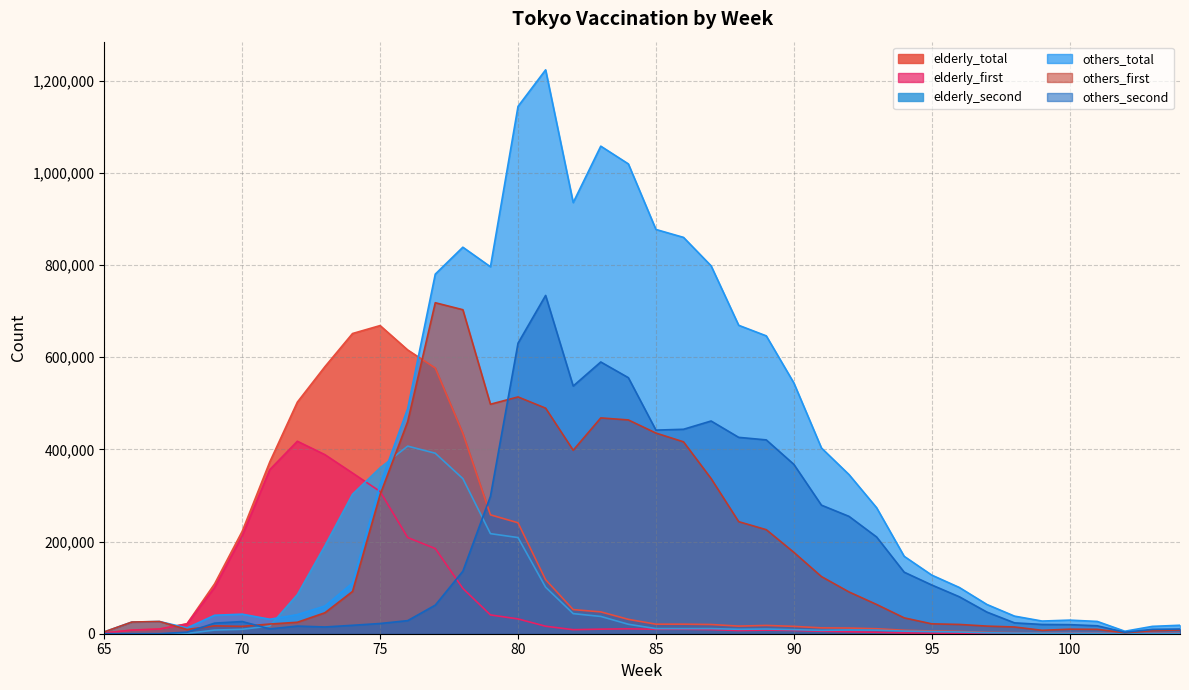

Which series ends up on top after the final intersection of others_second and elderly_first?

others_second